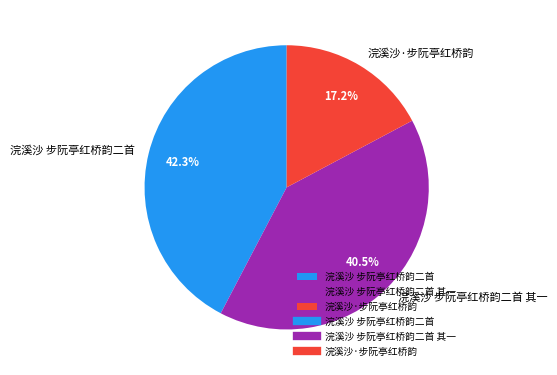

What is the total percentage of 浣溪沙 步阮亭红桥韵二首 and 浣溪沙 步阮亭红桥韵二首 其一?

82.8%